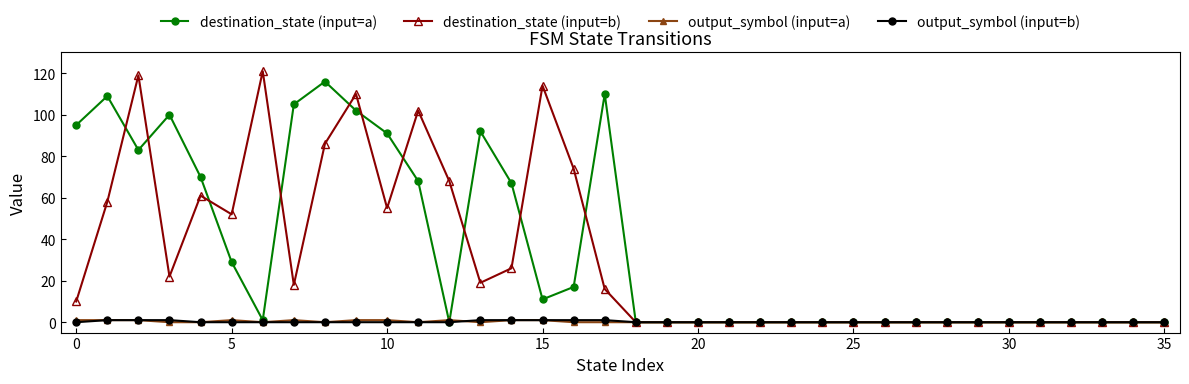

Reading left to right, what are all the values shown in this chart?

destination_state (input=a): 95	109	83	100	70	29	1	105	116	102	91	68	0	92	67	11	17	110	0	0	0	0	0	0	0	0	0	0	0	0	0	0	0	0	0	0
destination_state (input=b): 10	58	119	22	61	52	121	18	86	110	55	102	68	19	26	114	74	16	0	0	0	0	0	0	0	0	0	0	0	0	0	0	0	0	0	0
output_symbol (input=a): 1	1	1	0	0	1	0	1	0	1	1	0	1	0	1	1	0	0	0	0	0	0	0	0	0	0	0	0	0	0	0	0	0	0	0	0
output_symbol (input=b): 0	1	1	1	0	0	0	0	0	0	0	0	0	1	1	1	1	1	0	0	0	0	0	0	0	0	0	0	0	0	0	0	0	0	0	0